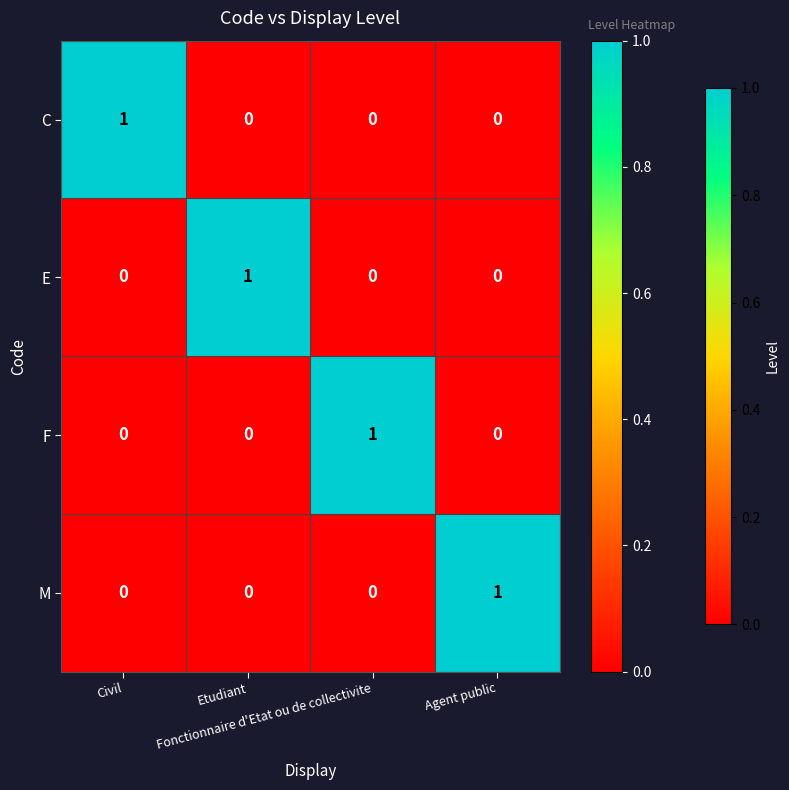

How many categories are shown in the chart?

4